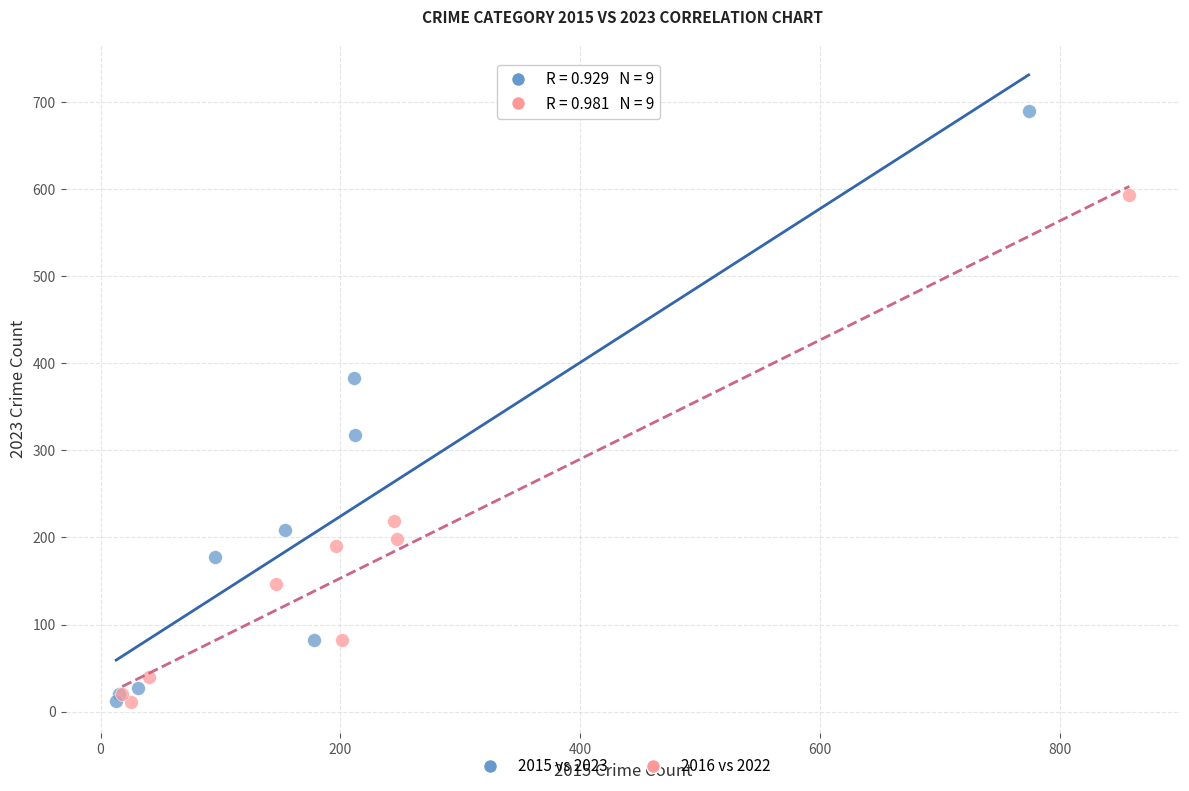

Which series reaches the maximum Y coordinate?

2015 vs 2023